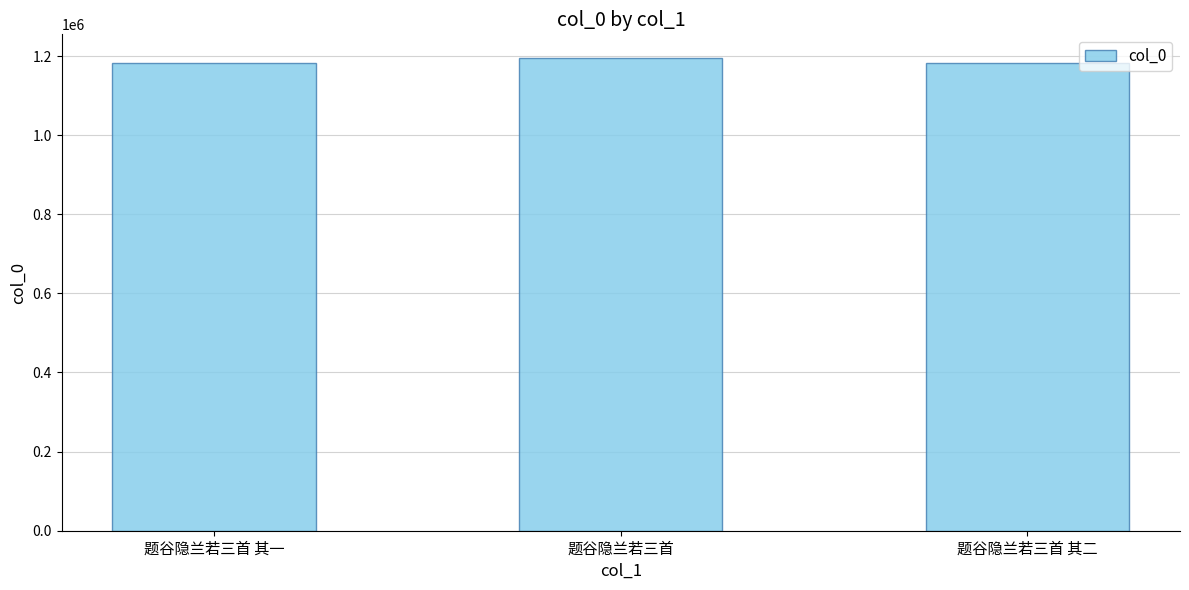

The value at 题谷隐兰若三首 其一 is 1182857. True or false?

True